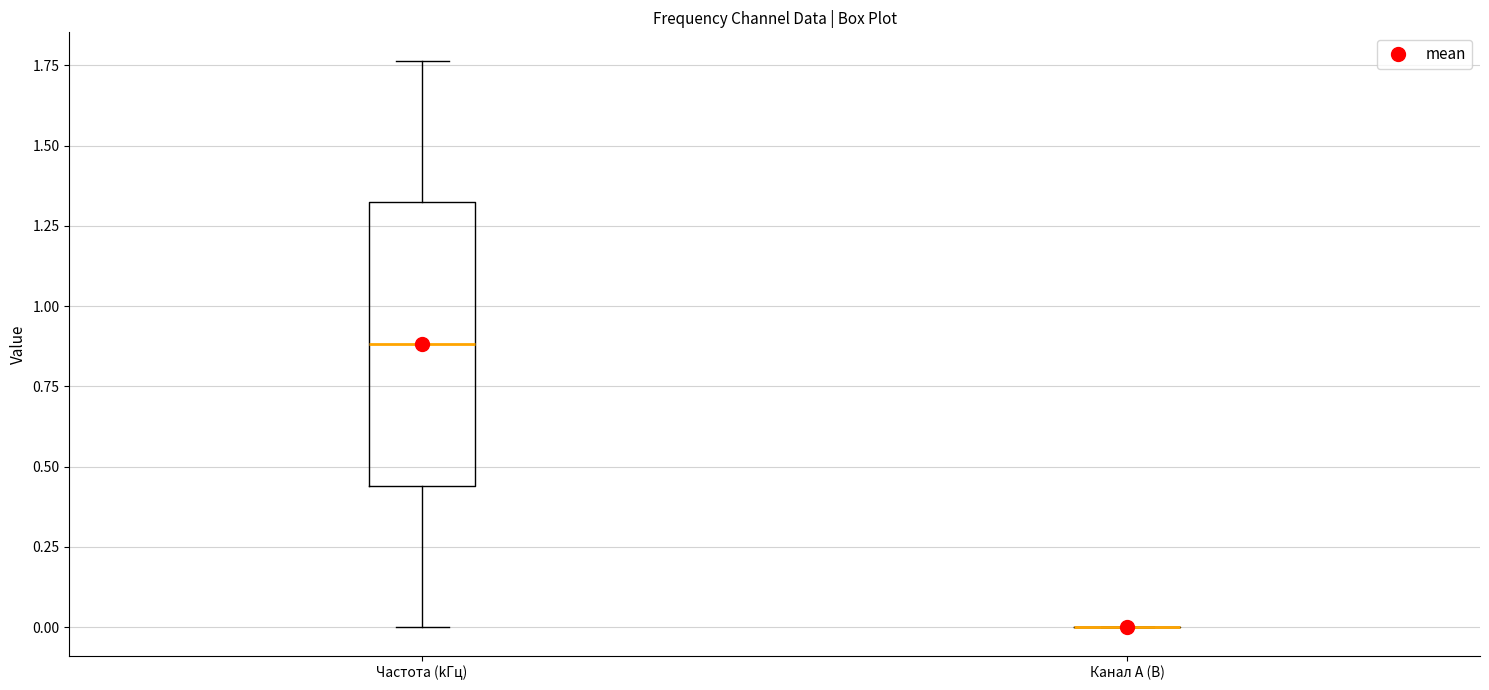

Which box is the tallest, from its lower edge to its upper edge?

Частота (kГц)